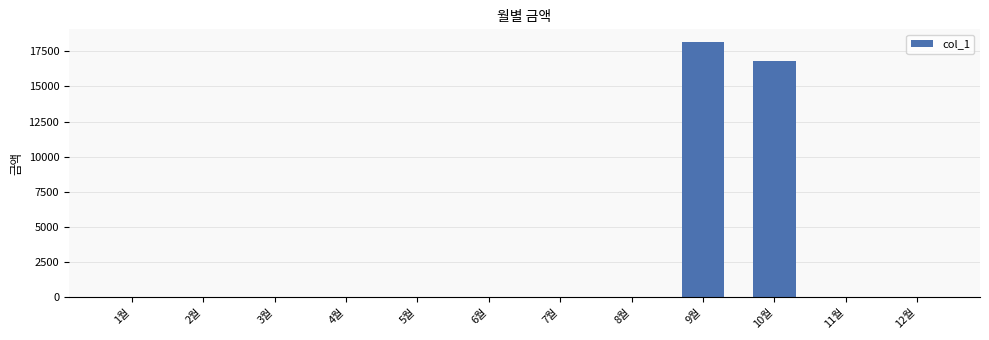

How many distinct data groups are displayed?

1